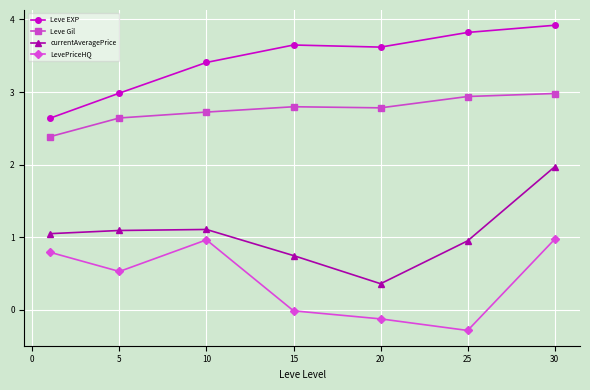

Which series has the largest total across all categories?

Leve EXP